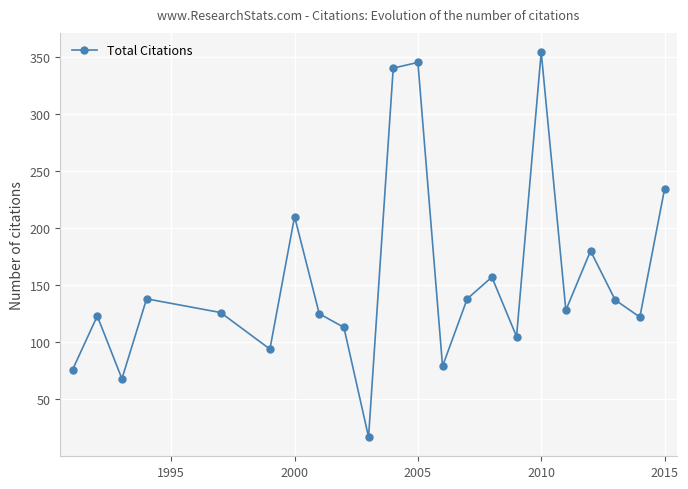

What is the greatest value displayed?

354